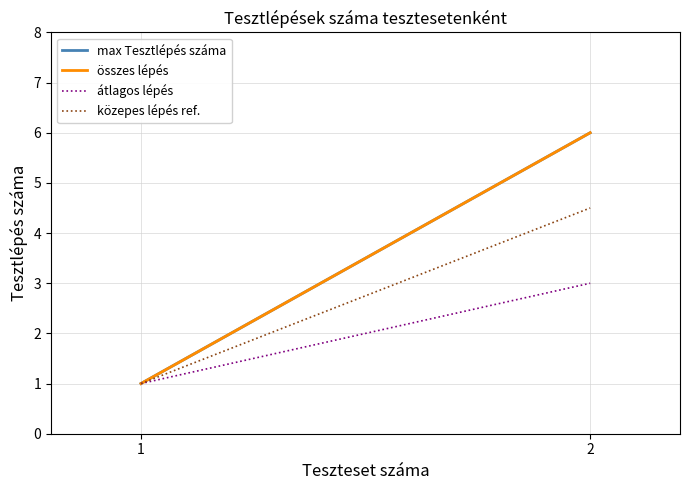

The value of max Tesztlépés száma at 2 is 6.0. True or false?

True